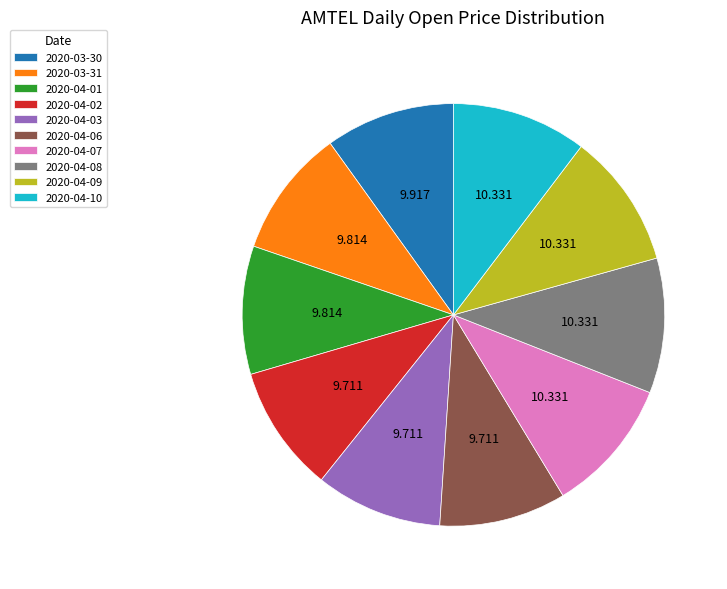

Is 2020-04-01 the majority of the pie?

No